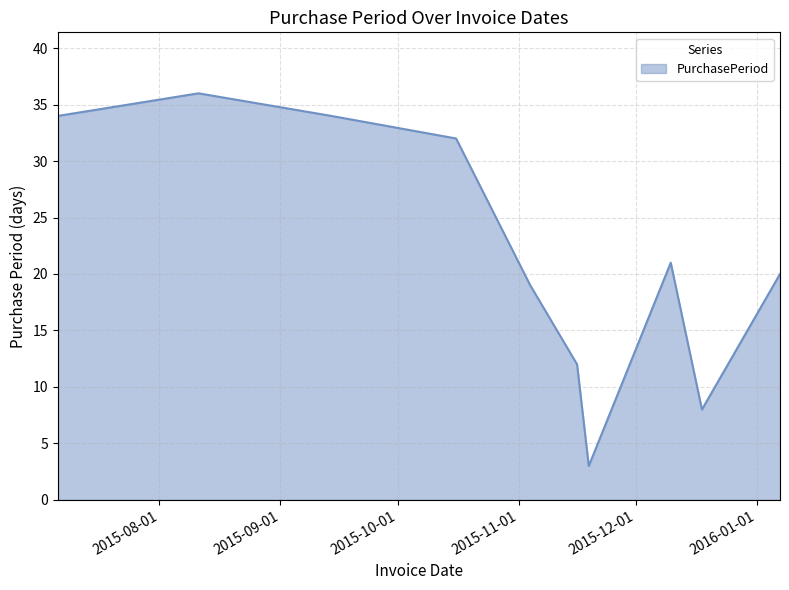

What is the minimum value shown in the chart?

3